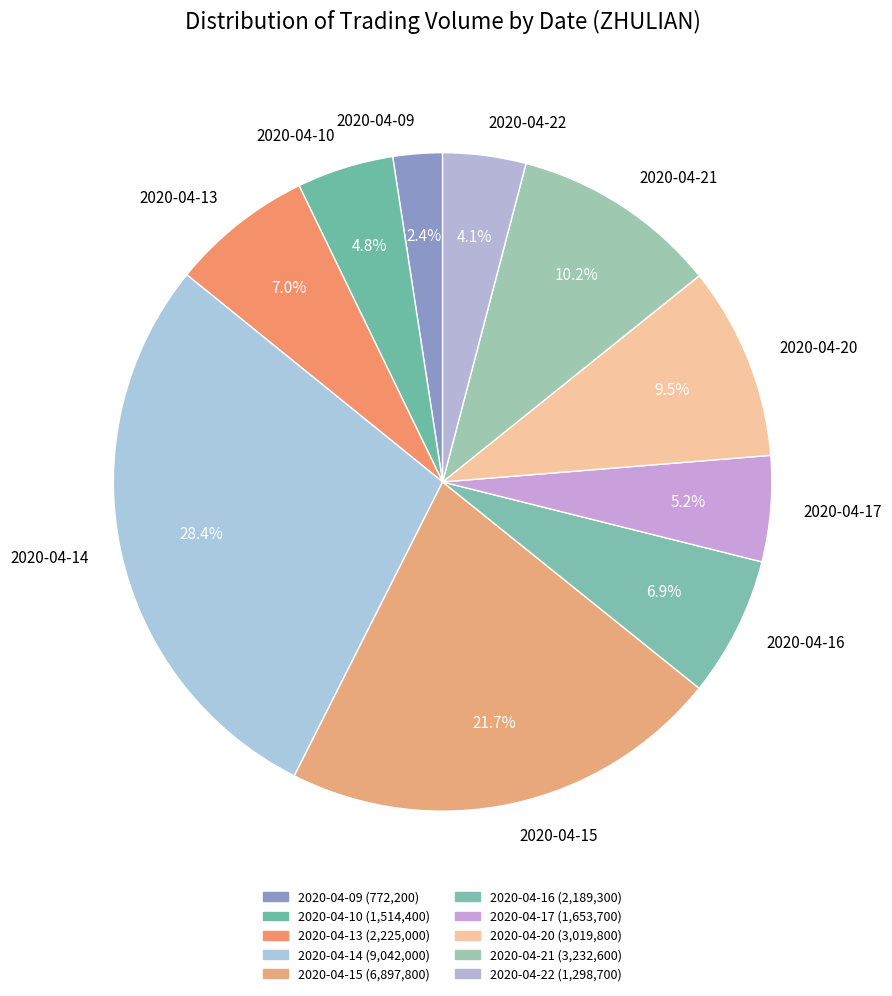

Between 2020-04-16 and 2020-04-17, which is larger?

2020-04-16